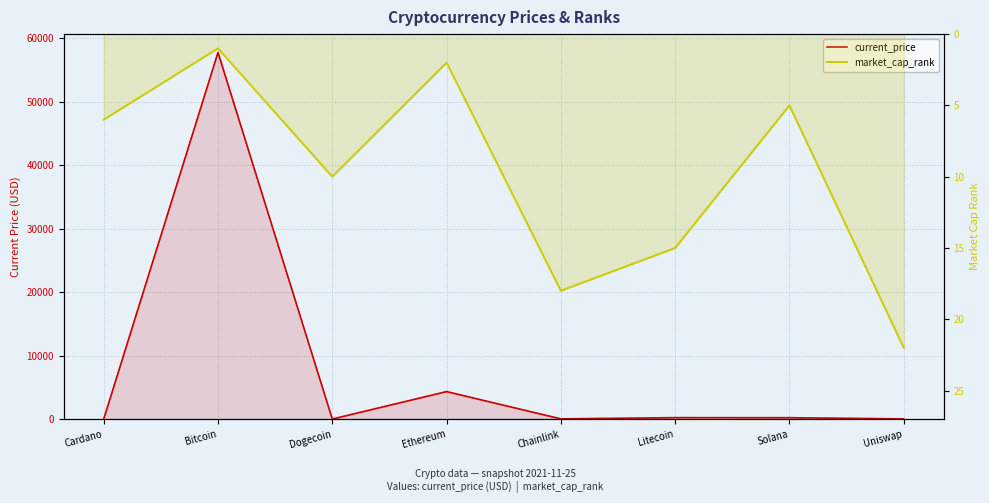

Rank the series at Uniswap from lowest to highest value.

current_price, market_cap_rank